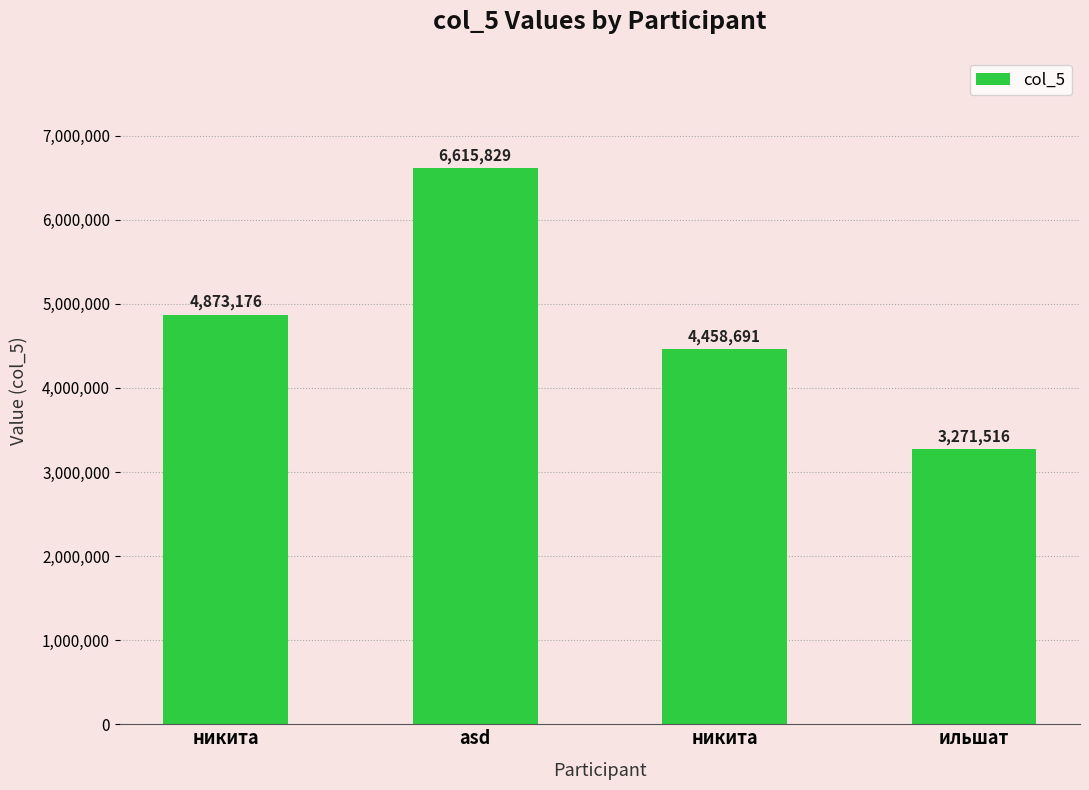

What is the sum of the values at ильшат and asd?

9887345